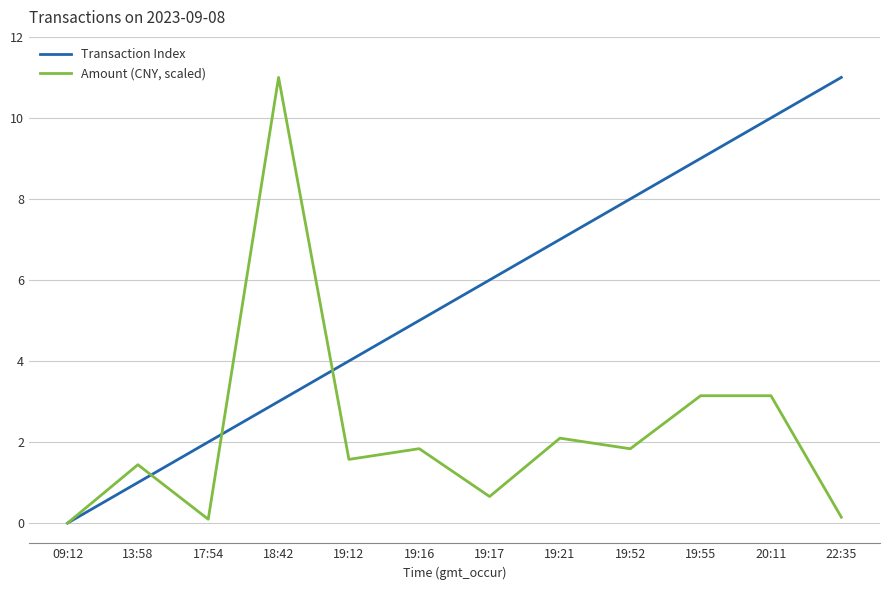

Reading left to right, extract all data points from this chart.

Transaction Index: 0.0	1.0	2.0	3.0	4.0	5.0	6.0	7.0	8.0	9.0	10.0	11.0
Amount (CNY, scaled): 0.0	1.4	0.1	11.0	1.6	1.8	0.7	2.1	1.8	3.1	3.1	0.1